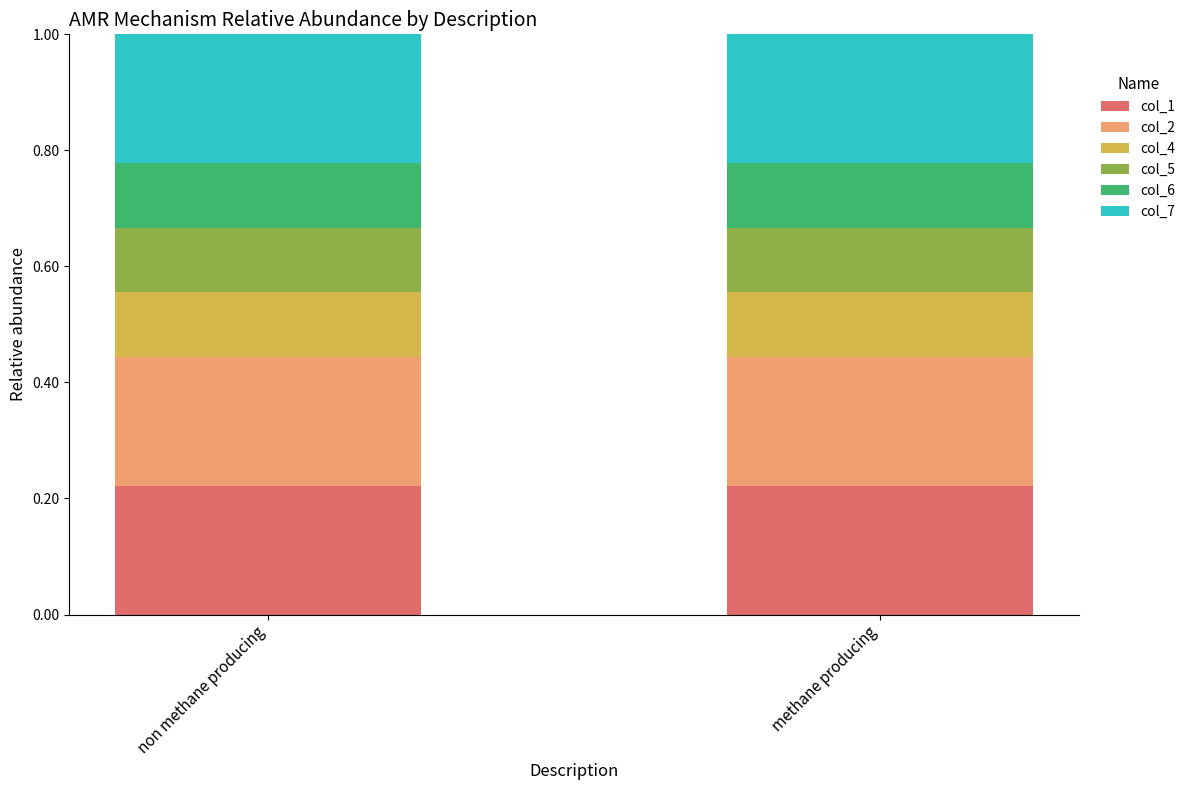

What position from the right is methane producing?

1